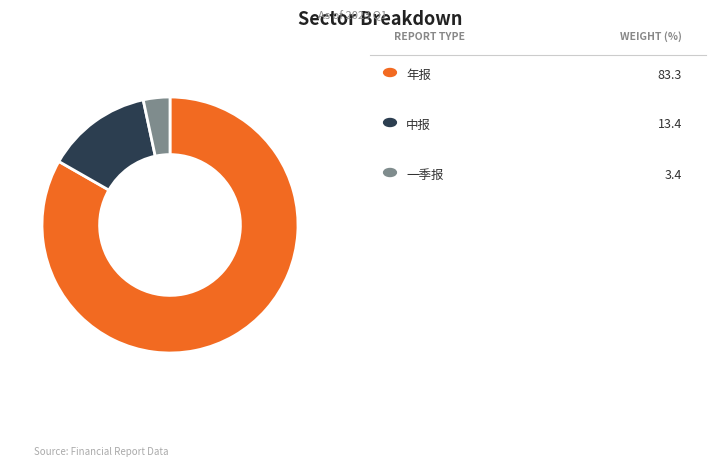

Is there any slice that represents more than half of the pie?

Yes